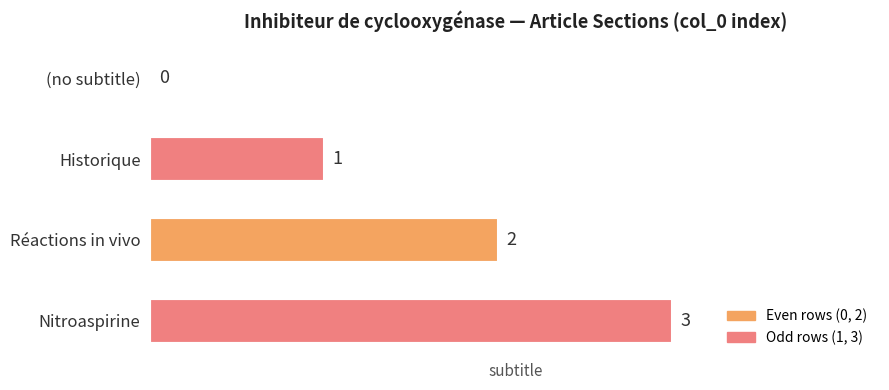

Which category has the highest value across all series?

Nitroaspirine